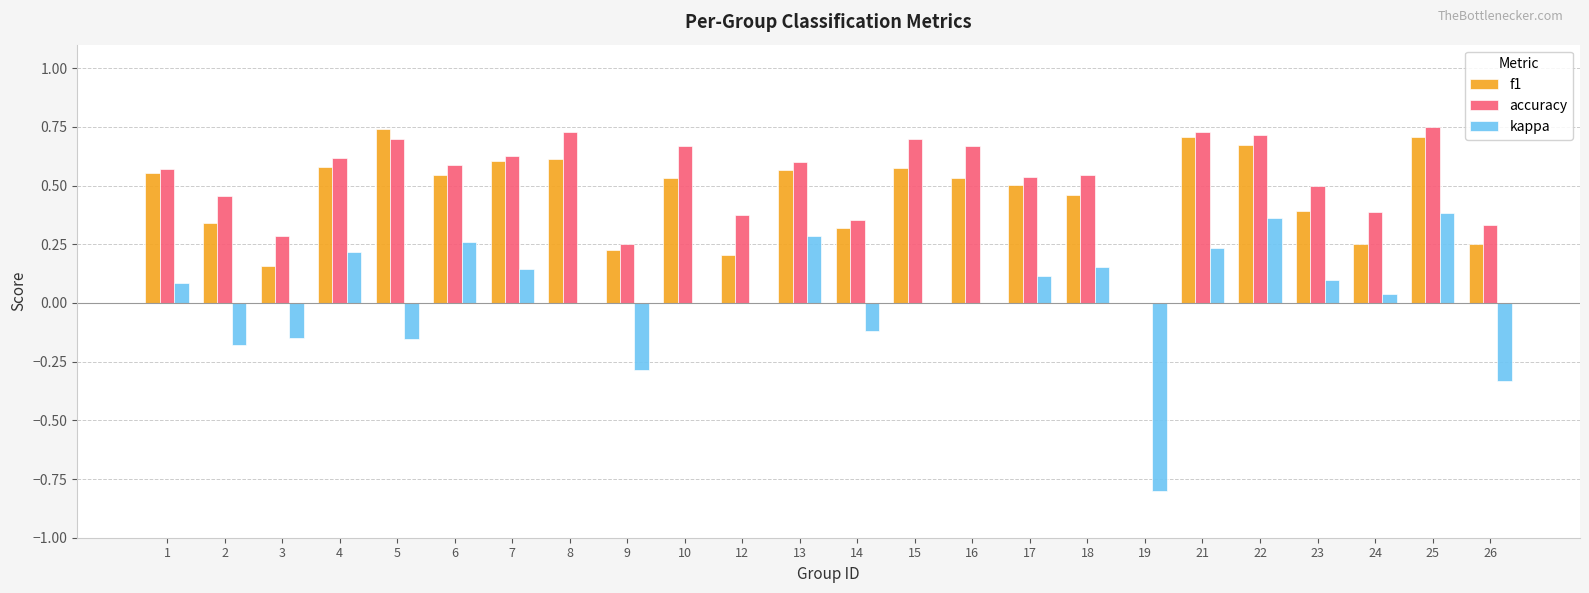

True or false: accuracy has a value of 0.3 at 3.

True